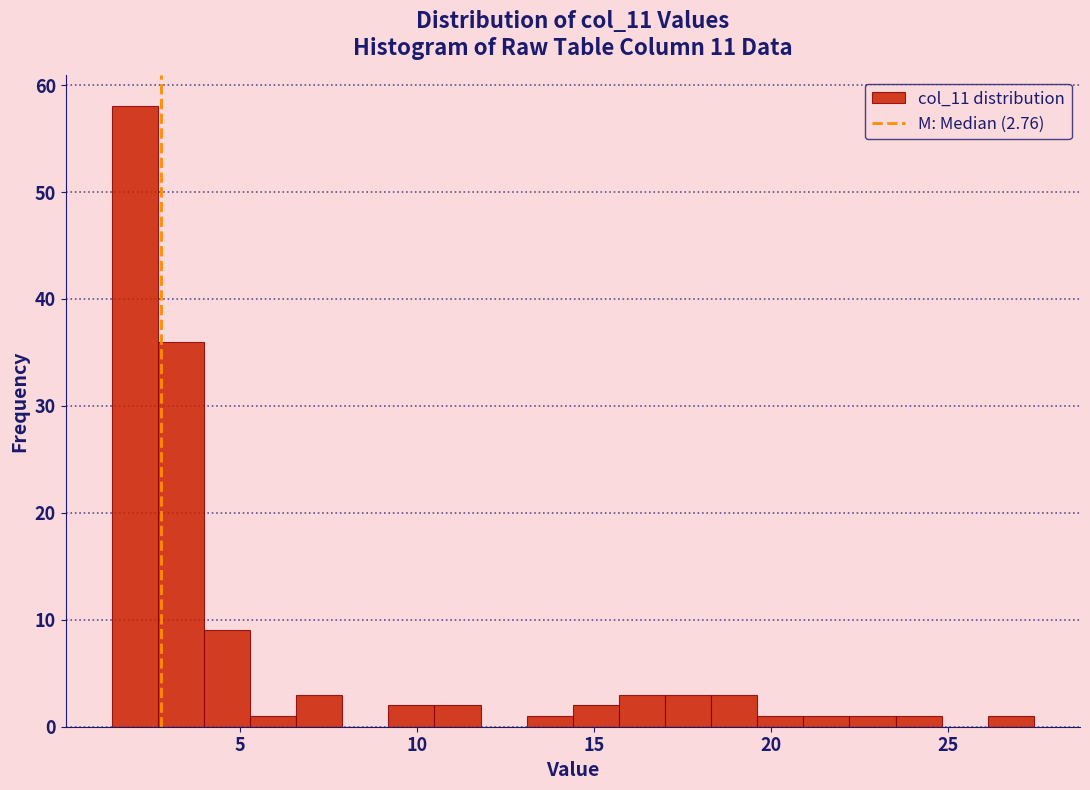

Read against the x-axis, roughly where is the centre of the tallest bar?

2.0